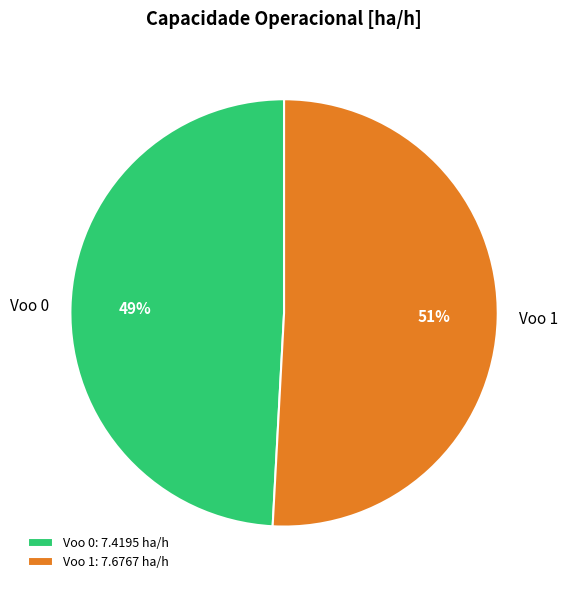

What is the largest slice in the pie chart?

Voo 1